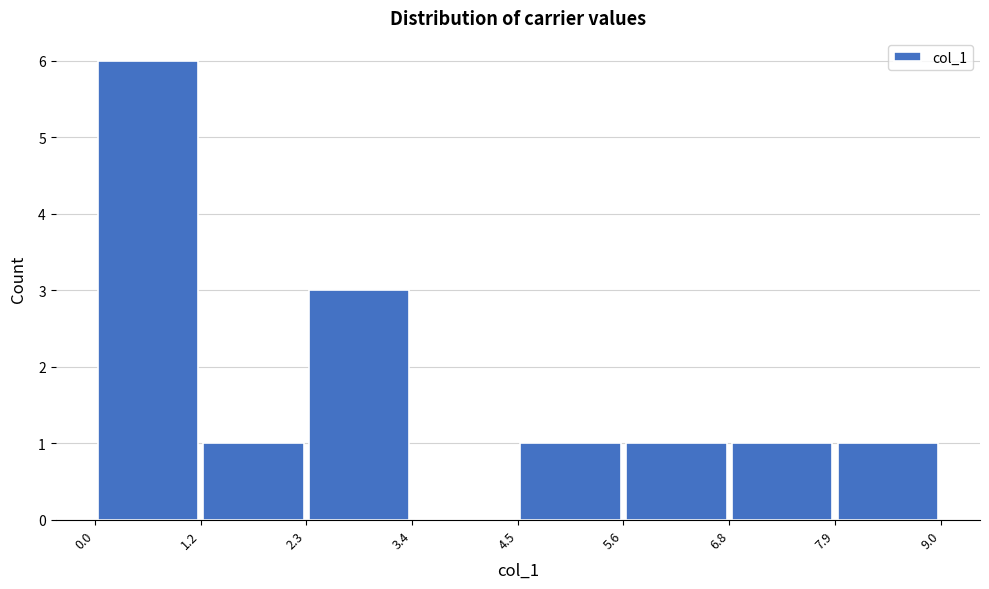

Reading left to right, transcribe this chart: for each bar, give the range it covers on the x-axis and its height. The values are not printed on the chart, so give them approximately, as read against the axis.

0.0 to 1.2: 6
1.2 to 2.3: 1
2.3 to 3.4: 3
3.4 to 4.5: 0
4.5 to 5.6: 1
5.6 to 6.8: 1
6.8 to 7.9: 1
7.9 to 9.0: 1